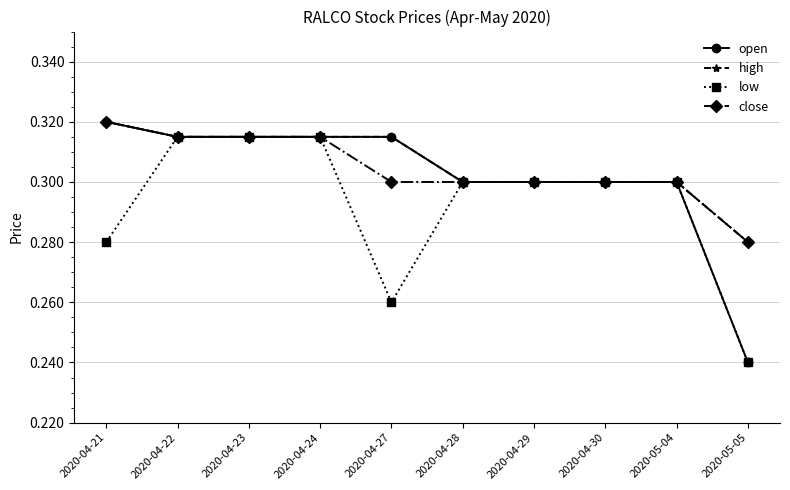

Is it true that open equals 0.2 at 2020-05-04?

False